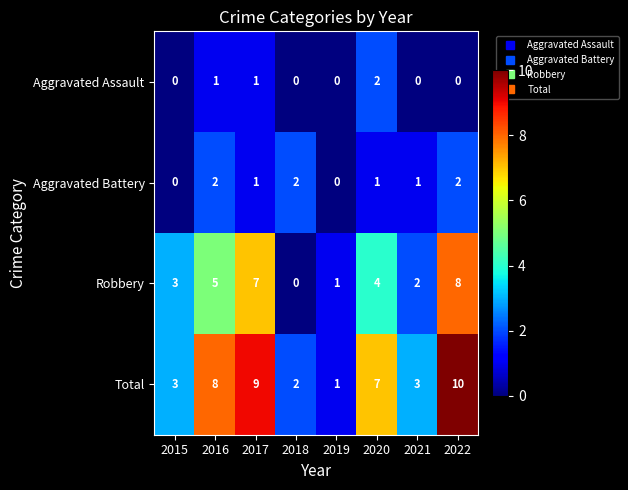

What is the difference between the highest and lowest values at 2022?

10